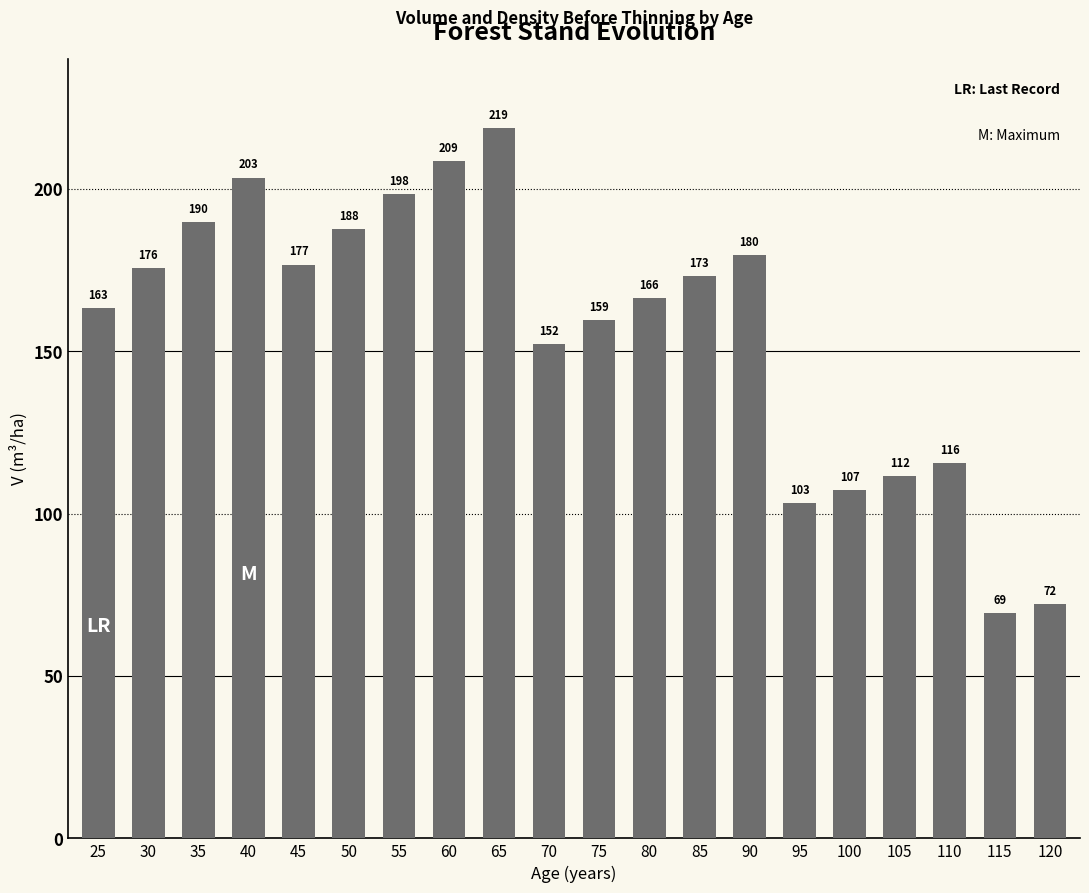

What is the average value?

156.6